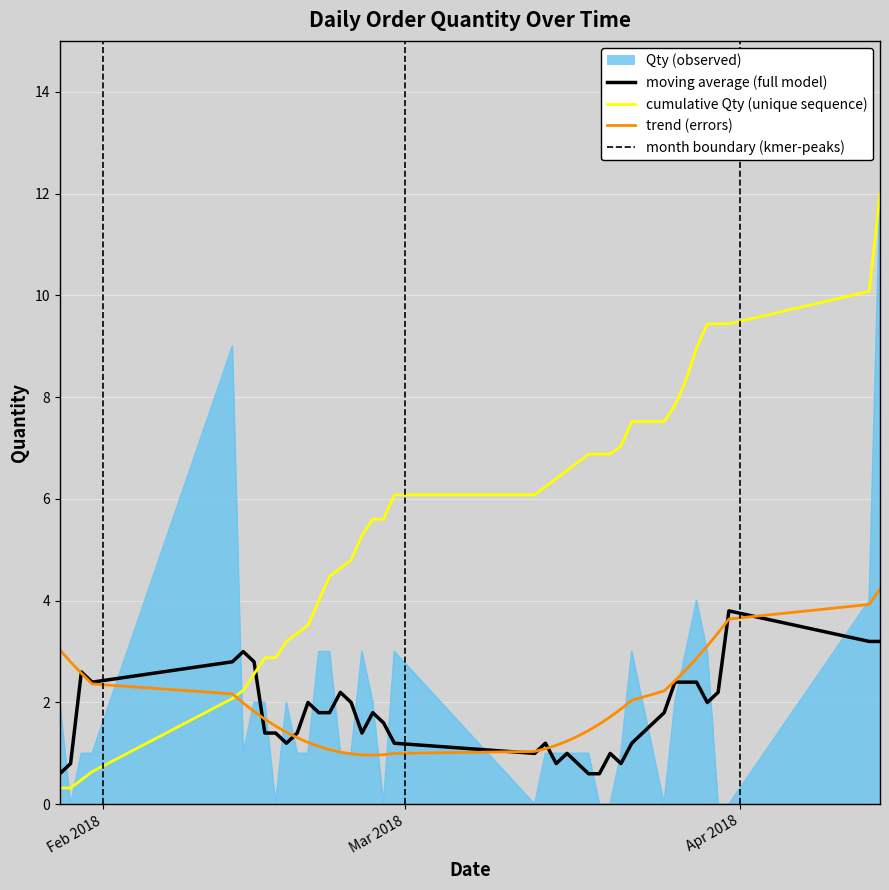

Reading left to right, what are all the values shown in this chart?

2	0	1	1	9	1	2	2	0	2	1	1	3	3	1	1	3	2	0	3	0	1	1	1	1	1	0	0	1	3	0	2	3	4	3	0	0	4	12